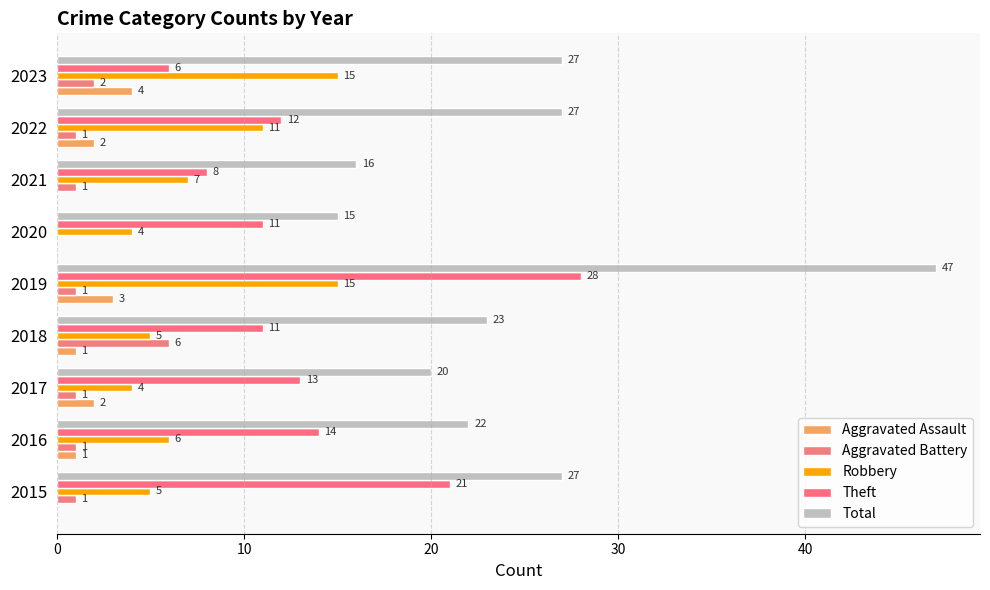

How many positive values does the Aggravated Battery series have?

8